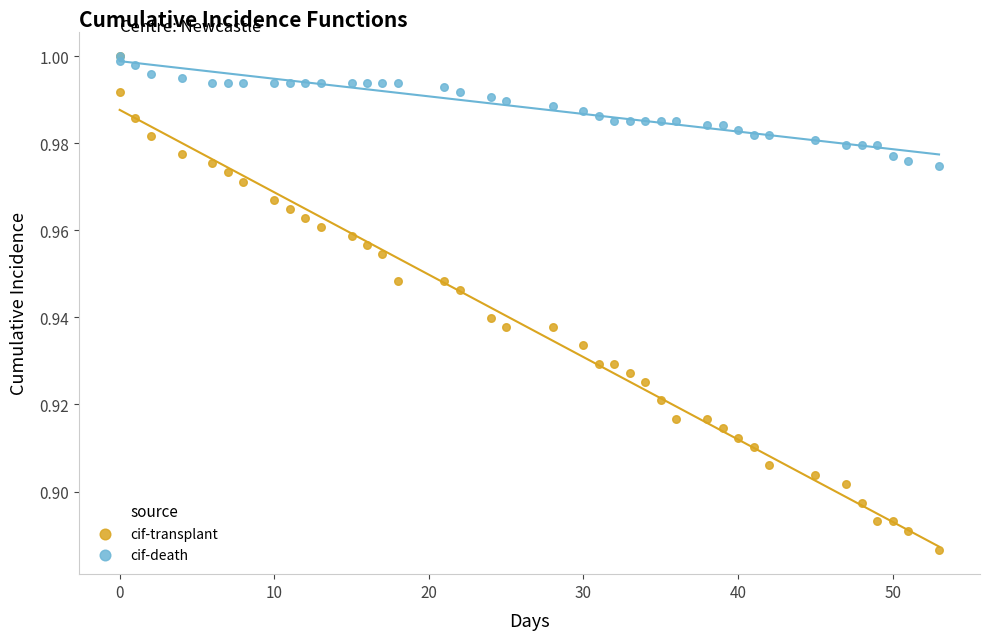

Which series reaches the minimum Y coordinate?

cif-transplant